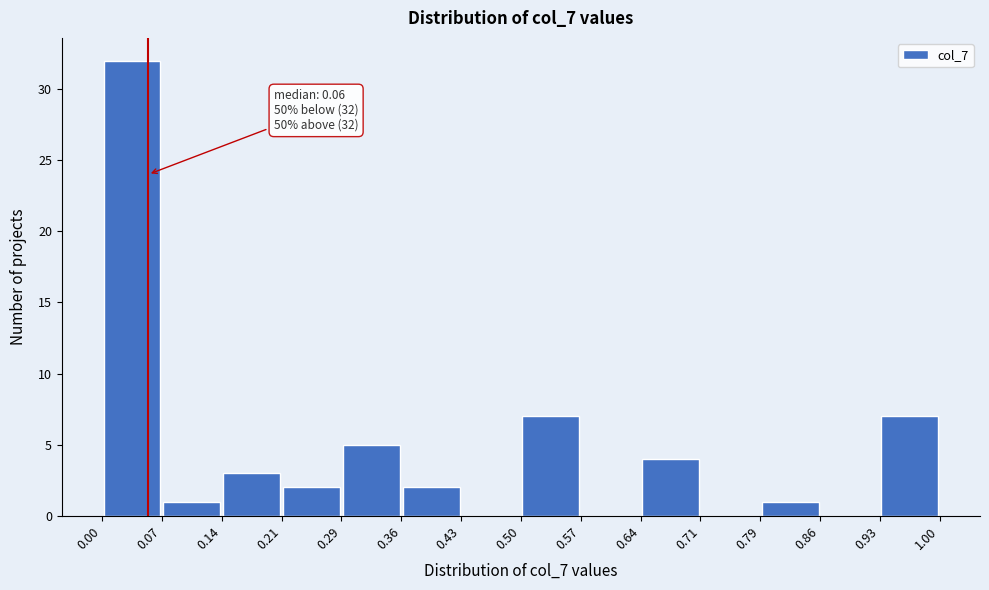

Which range on the x-axis has the tallest bar?

0.00 to 0.07